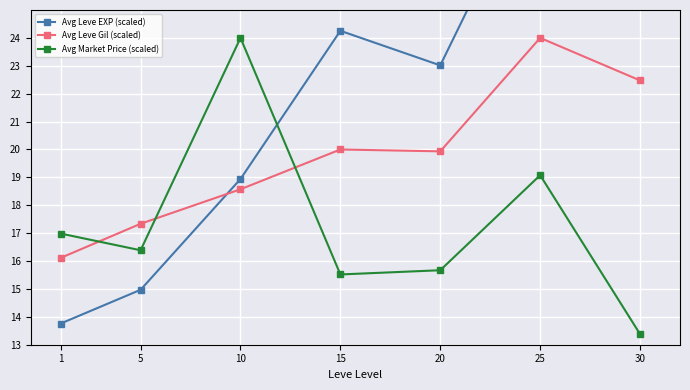

At which label does Avg Market Price (scaled) reach its peak?

10